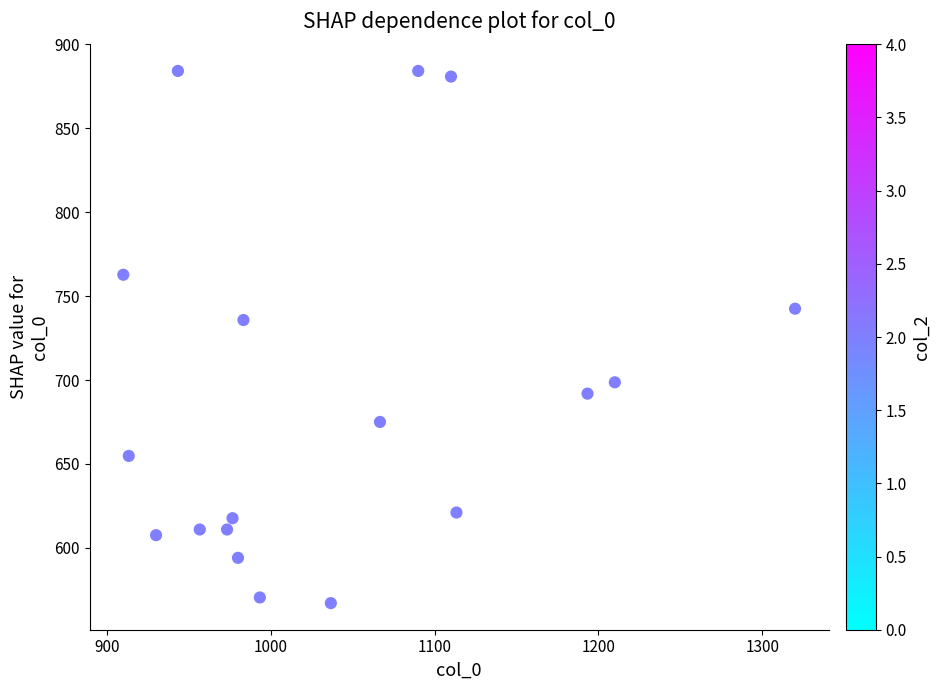

What Y value in the scatter plot is closest to 725?

735.8